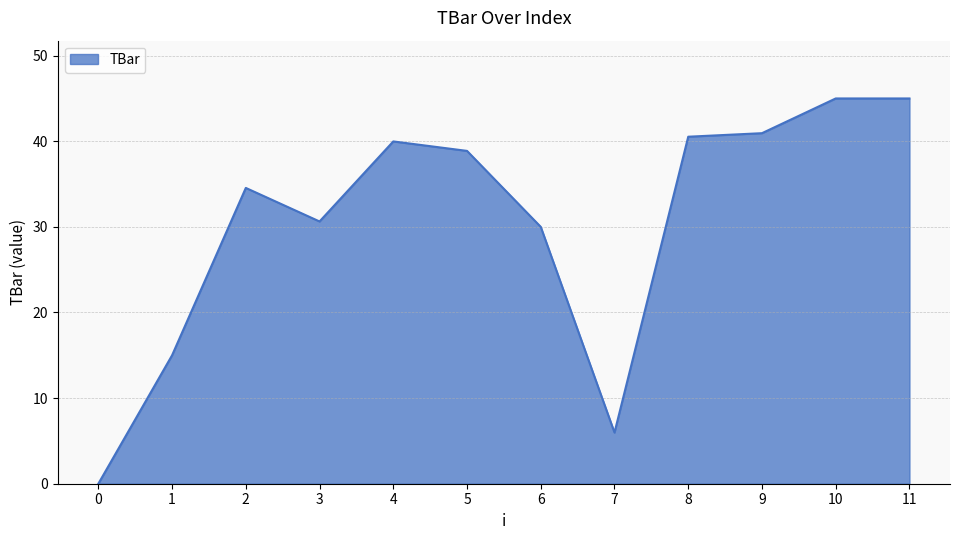

What is the greatest value displayed?

45.0